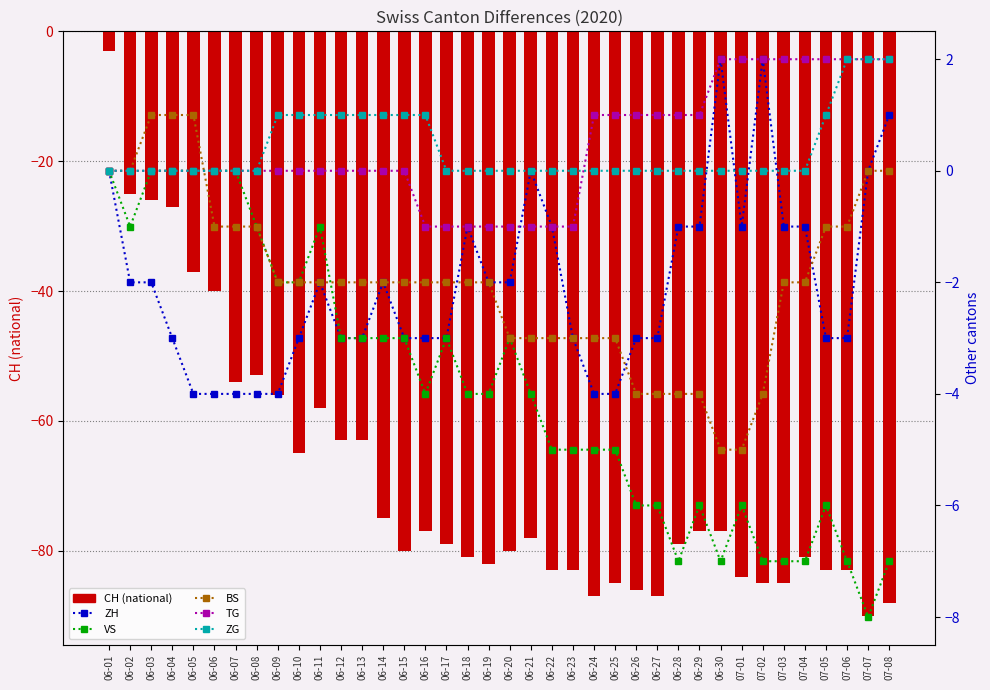

Reading left to right, extract all data points from this chart.

CH: 06-01=-3	06-02=-25	06-03=-26	06-04=-27	06-05=-37	06-06=-40	06-07=-54	06-08=-53	06-09=-56	06-10=-65	06-11=-58	06-12=-63	06-13=-63	06-14=-75	06-15=-80	06-16=-77	06-17=-79	06-18=-81	06-19=-82	06-20=-80	06-21=-78	06-22=-83	06-23=-83	06-24=-87	06-25=-85	06-26=-86	06-27=-87	06-28=-79	06-29=-77	06-30=-77	07-01=-84	07-02=-85	07-03=-85	07-04=-81	07-05=-83	07-06=-83	07-07=-90	07-08=-88
ZH: 06-01=0	06-02=-2	06-03=-2	06-04=-3	06-05=-4	06-06=-4	06-07=-4	06-08=-4	06-09=-4	06-10=-3	06-11=-2	06-12=-3	06-13=-3	06-14=-2	06-15=-3	06-16=-3	06-17=-3	06-18=-1	06-19=-2	06-20=-2	06-21=0	06-22=-1	06-23=-3	06-24=-4	06-25=-4	06-26=-3	06-27=-3	06-28=-1	06-29=-1	06-30=2	07-01=-1	07-02=2	07-03=-1	07-04=-1	07-05=-3	07-06=-3	07-07=0	07-08=1
VS: 06-01=0	06-02=-1	06-03=0	06-04=0	06-05=0	06-06=0	06-07=0	06-08=-1	06-09=-2	06-10=-2	06-11=-1	06-12=-3	06-13=-3	06-14=-3	06-15=-3	06-16=-4	06-17=-3	06-18=-4	06-19=-4	06-20=-3	06-21=-4	06-22=-5	06-23=-5	06-24=-5	06-25=-5	06-26=-6	06-27=-6	06-28=-7	06-29=-6	06-30=-7	07-01=-6	07-02=-7	07-03=-7	07-04=-7	07-05=-6	07-06=-7	07-07=-8	07-08=-7
BS: 06-01=0	06-02=0	06-03=1	06-04=1	06-05=1	06-06=-1	06-07=-1	06-08=-1	06-09=-2	06-10=-2	06-11=-2	06-12=-2	06-13=-2	06-14=-2	06-15=-2	06-16=-2	06-17=-2	06-18=-2	06-19=-2	06-20=-3	06-21=-3	06-22=-3	06-23=-3	06-24=-3	06-25=-3	06-26=-4	06-27=-4	06-28=-4	06-29=-4	06-30=-5	07-01=-5	07-02=-4	07-03=-2	07-04=-2	07-05=-1	07-06=-1	07-07=0	07-08=0
TG: 06-01=0	06-02=0	06-03=0	06-04=0	06-05=0	06-06=0	06-07=0	06-08=0	06-09=0	06-10=0	06-11=0	06-12=0	06-13=0	06-14=0	06-15=0	06-16=-1	06-17=-1	06-18=-1	06-19=-1	06-20=-1	06-21=-1	06-22=-1	06-23=-1	06-24=1	06-25=1	06-26=1	06-27=1	06-28=1	06-29=1	06-30=2	07-01=2	07-02=2	07-03=2	07-04=2	07-05=2	07-06=2	07-07=2	07-08=2
ZG: 06-01=0	06-02=0	06-03=0	06-04=0	06-05=0	06-06=0	06-07=0	06-08=0	06-09=1	06-10=1	06-11=1	06-12=1	06-13=1	06-14=1	06-15=1	06-16=1	06-17=0	06-18=0	06-19=0	06-20=0	06-21=0	06-22=0	06-23=0	06-24=0	06-25=0	06-26=0	06-27=0	06-28=0	06-29=0	06-30=0	07-01=0	07-02=0	07-03=0	07-04=0	07-05=1	07-06=2	07-07=2	07-08=2